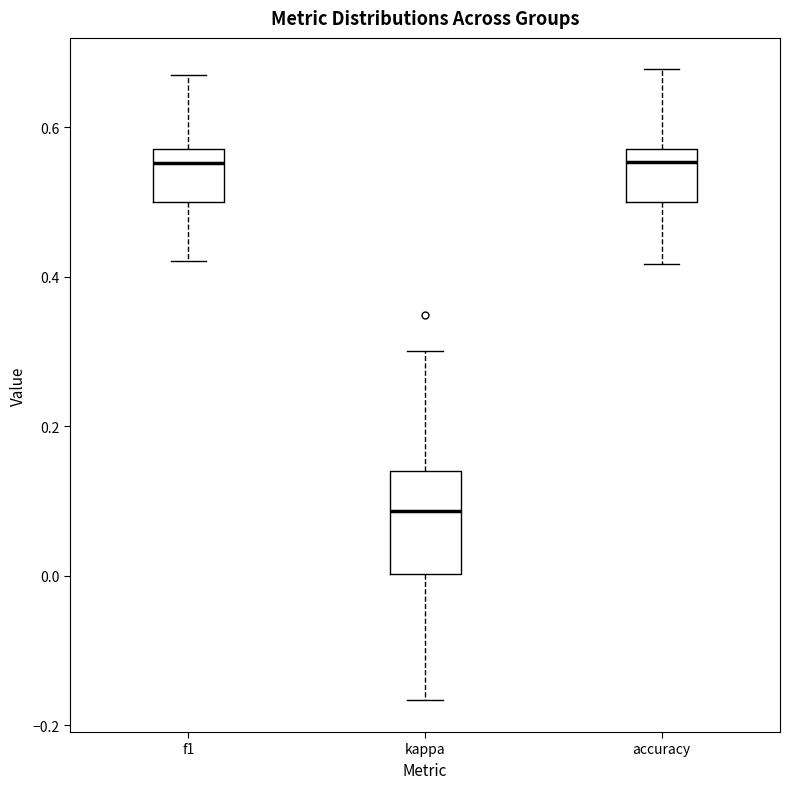

Reading left to right, transcribe this box plot: for each box, give where its median line is, the range the box spans, and where its two whiskers end, as read against the y-axis. The values are not printed on the chart, so give them approximately, as read against the axis.

f1: median 0.56, box 0.50 to 0.58, whiskers 0.42 to 0.68
kappa: median 0.08, box 0.00 to 0.14, whiskers -0.16 to 0.30
accuracy: median 0.56, box 0.50 to 0.58, whiskers 0.42 to 0.68